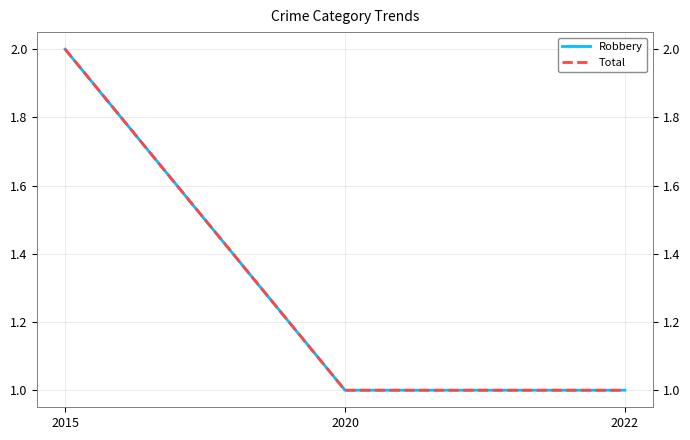

What is the value of the Robbery point at the 2nd from the left?

1